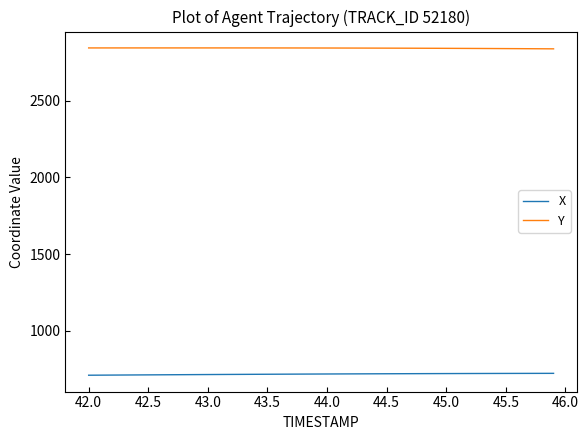

What is the maximum value for Y?

2845.7